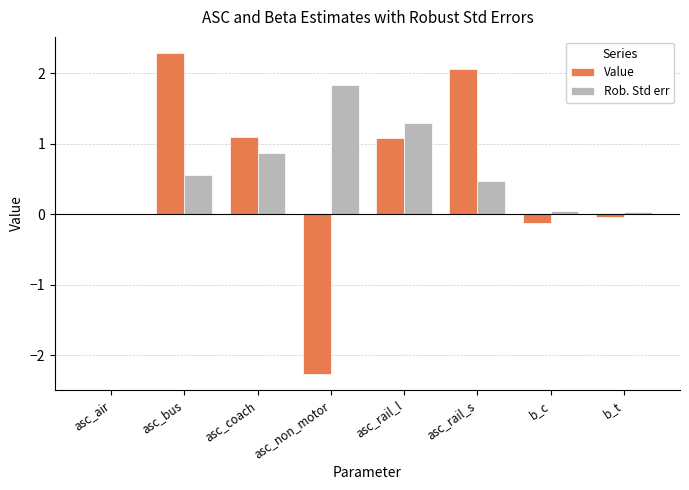

Is it true that Rob. Std err equals 0.9 at asc_rail_l?

False